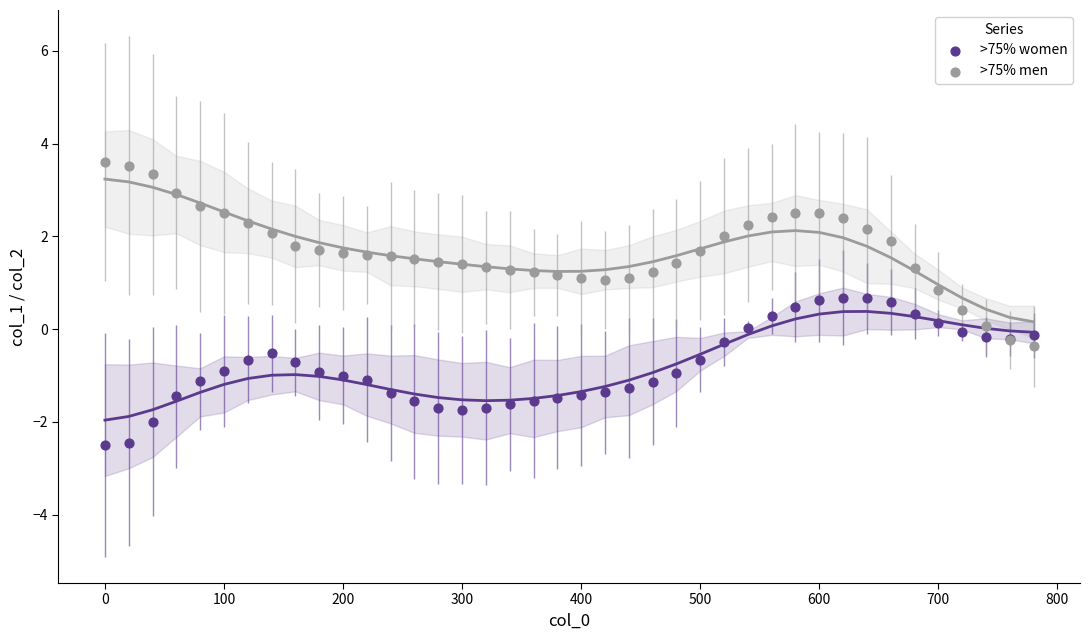

Which series has the largest Y range (max minus min)?

>75% men